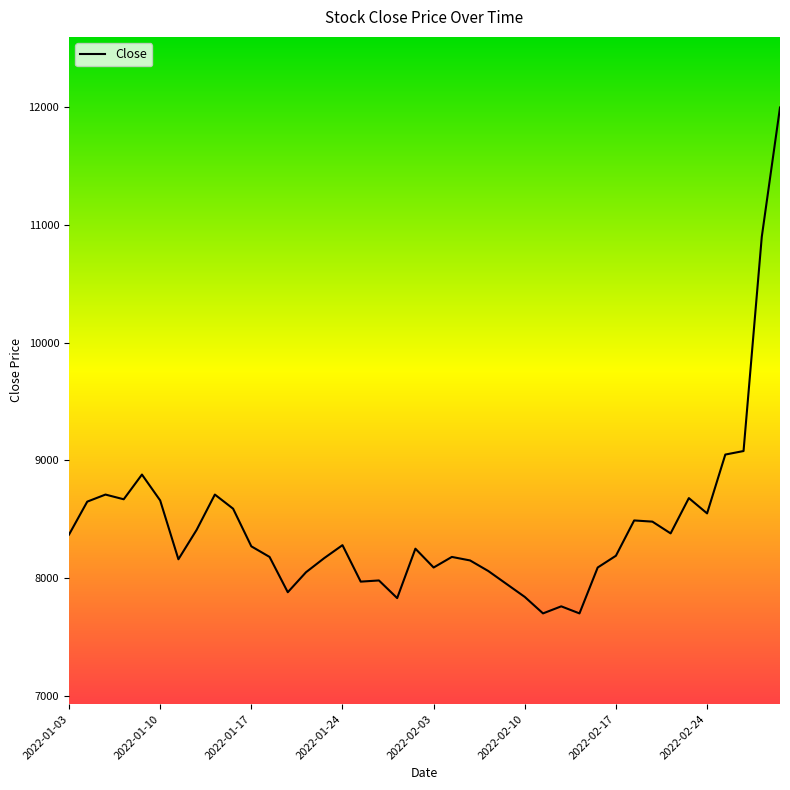

What is the maximum value shown in the chart?

12000